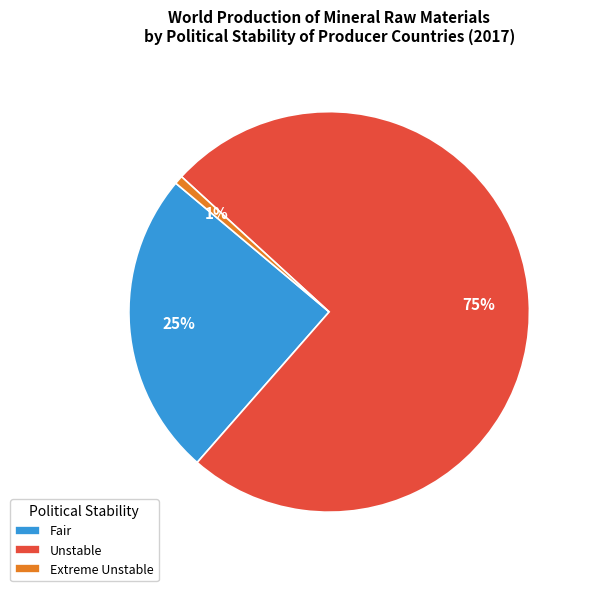

To the nearest percent, what is the difference between the Fair and Extreme Unstable slice percentages?

24%